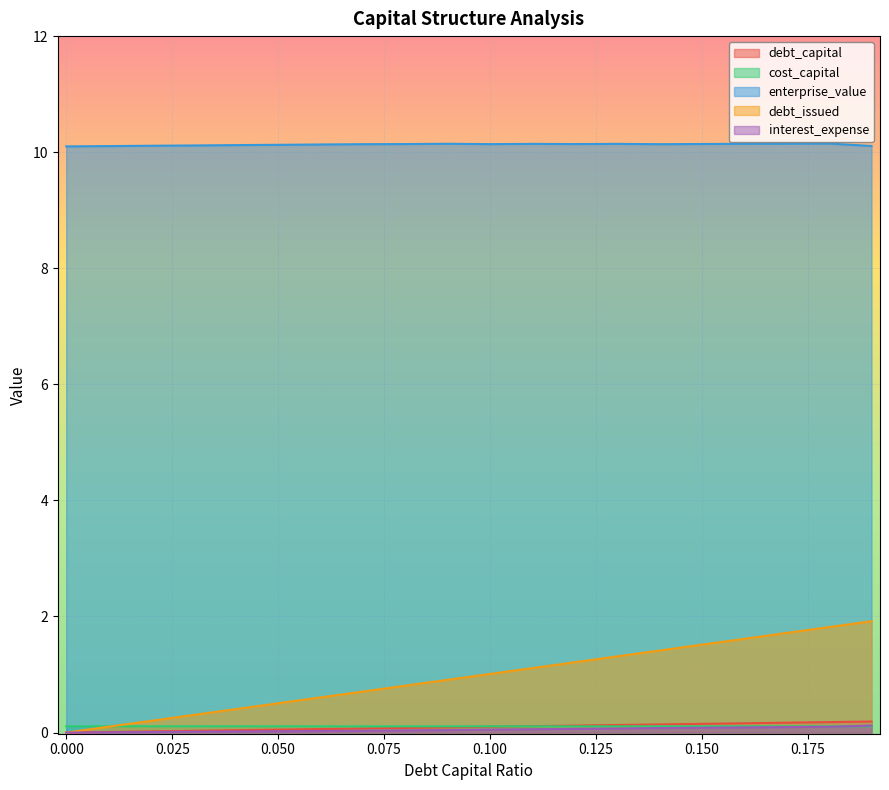

The enterprise_value series shows 10.1 at 0.16. True or false?

True